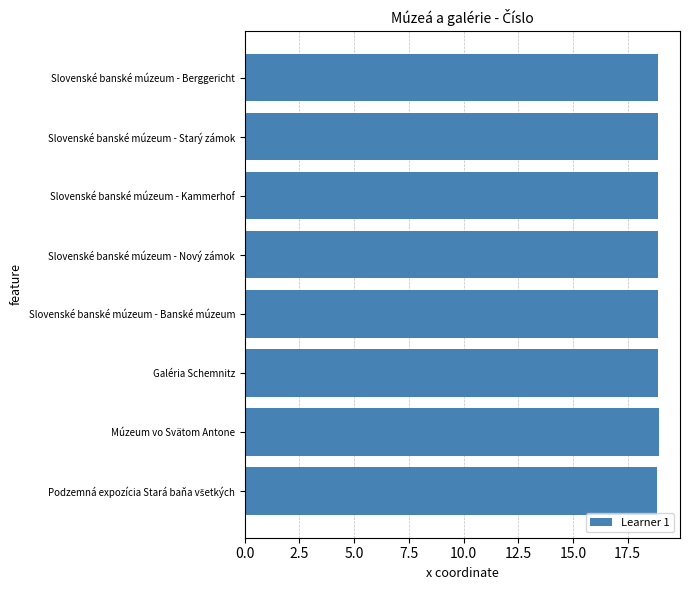

How many categories are shown in the chart?

8